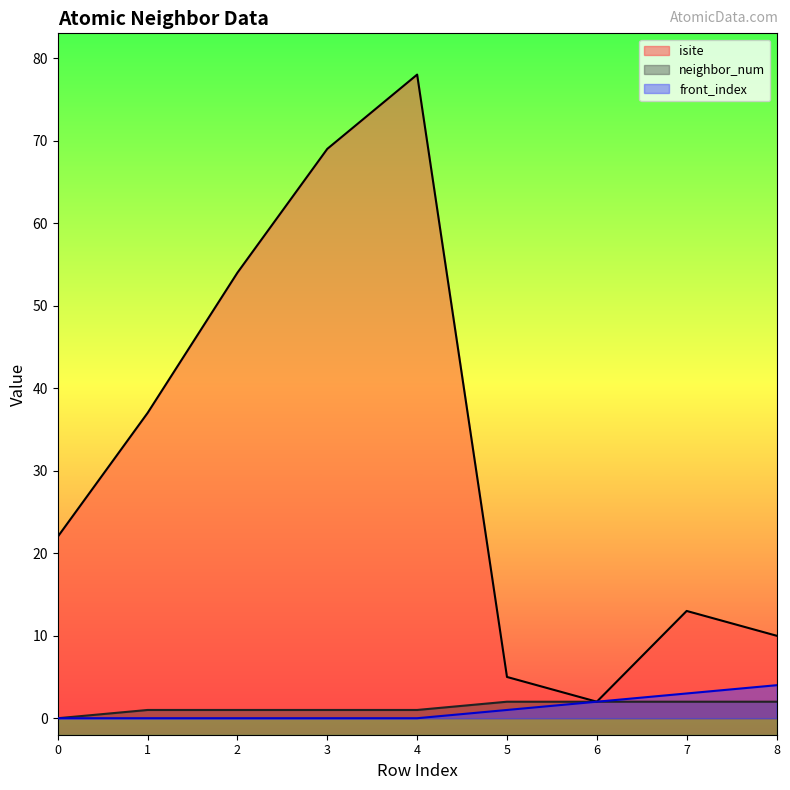

The neighbor_num series shows 2 at 2. True or false?

False